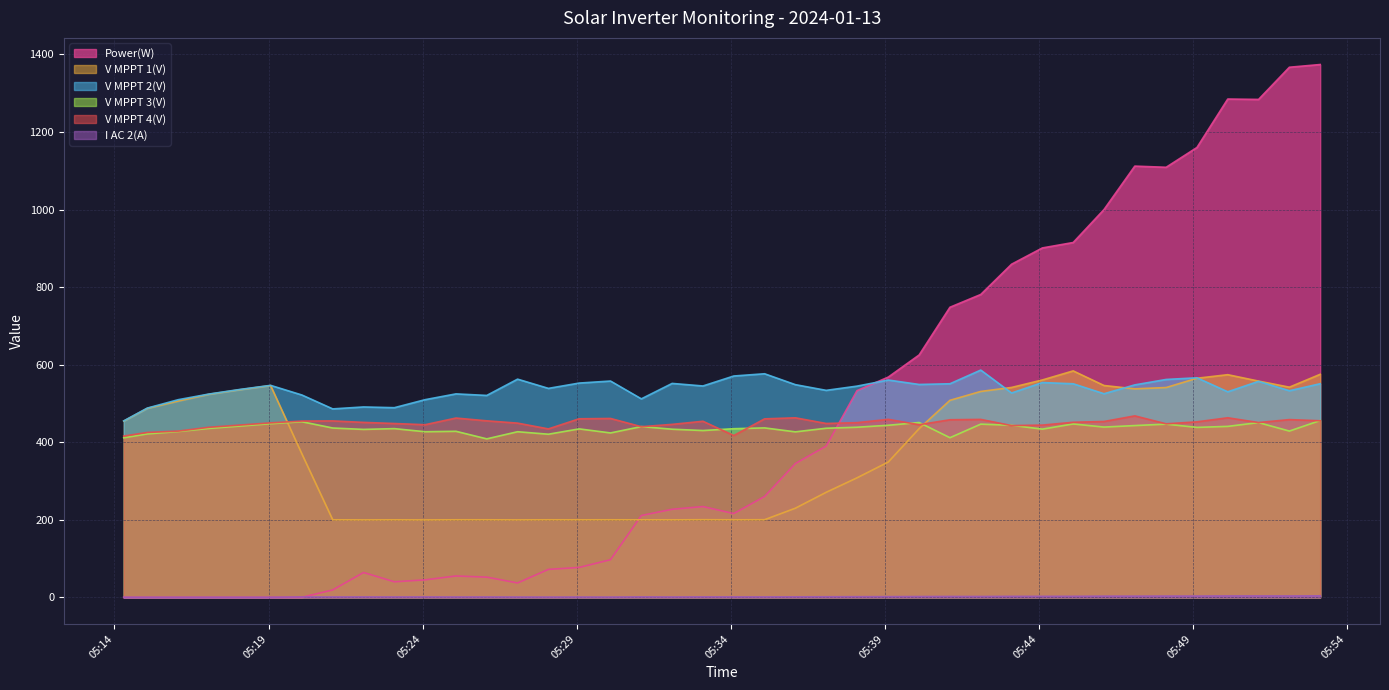

Which series ends up on top after the final intersection of V MPPT 4(V) and V MPPT 1(V)?

V MPPT 1(V)